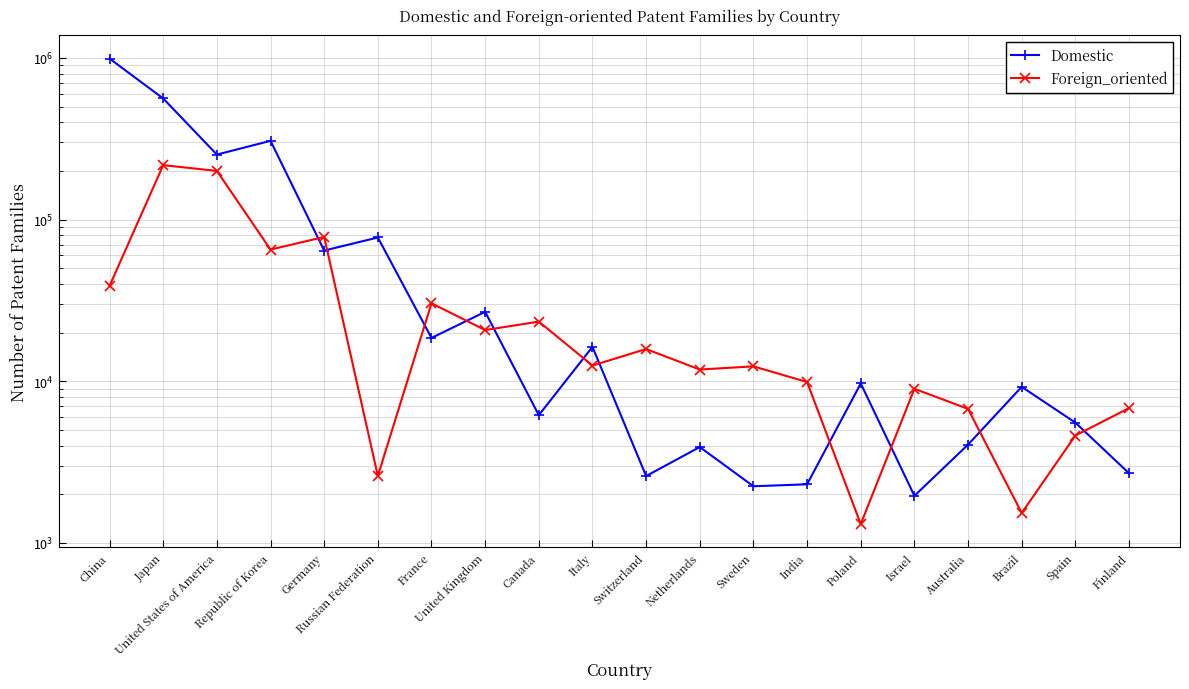

What is the label of the 17th point from the right?

Republic of Korea